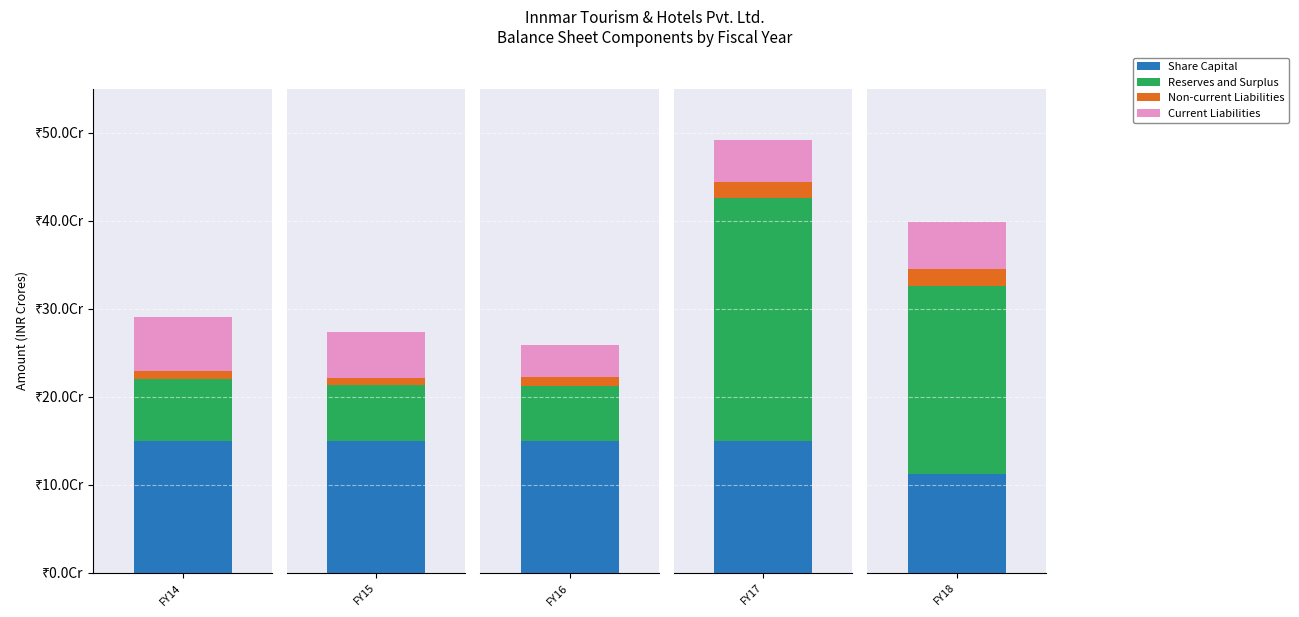

Which label corresponds to the smallest value in the chart?

FY15